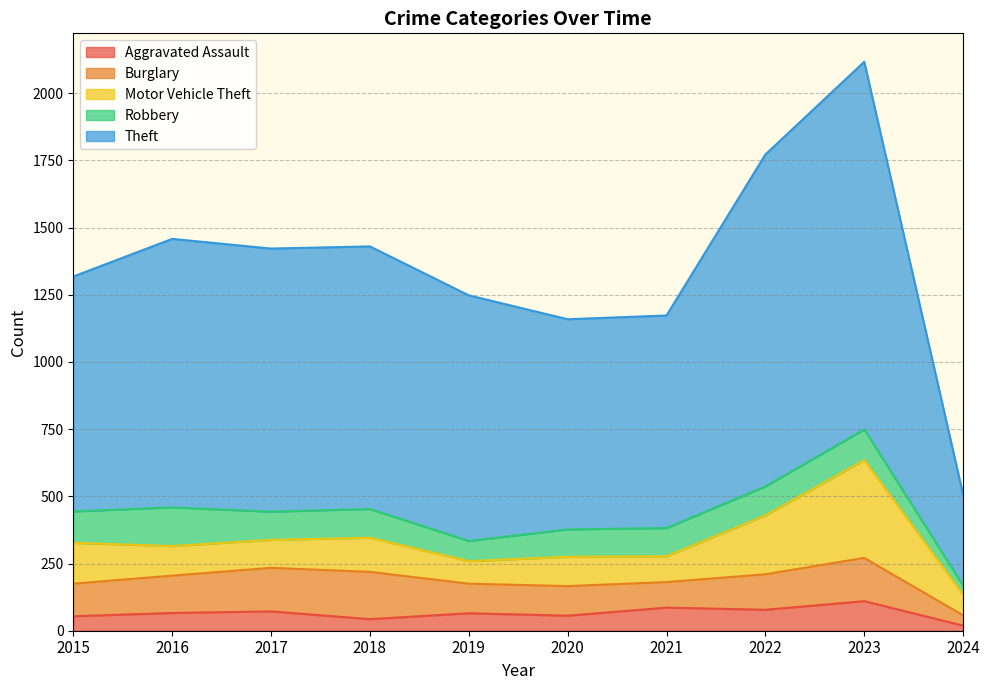

True or false: Aggravated Assault and Burglary cross at least once.

False